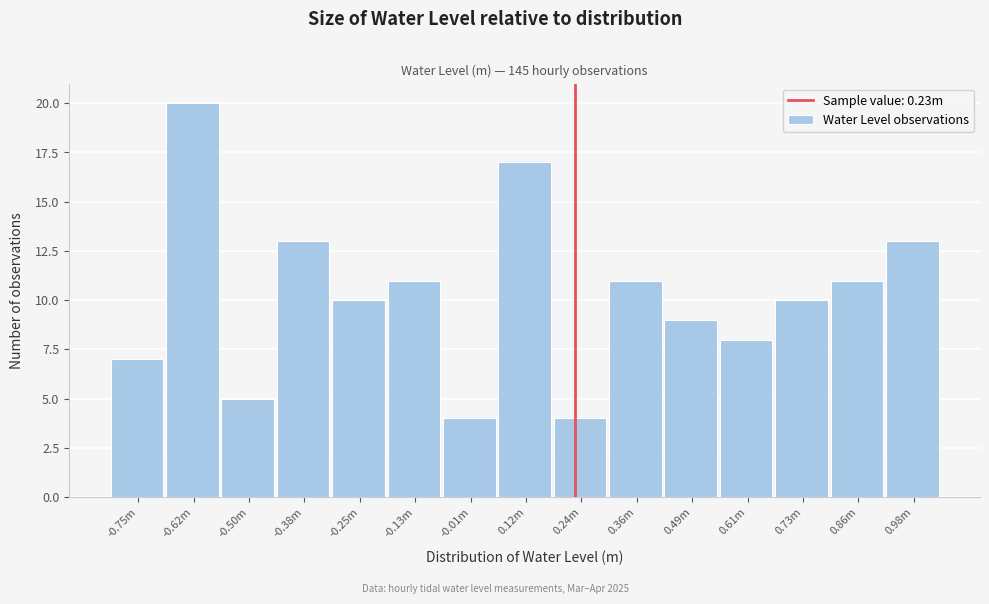

Reading left to right, list all the values displayed in this chart.

7	20	5	13	10	11	4	17	4	11	9	8	10	11	13